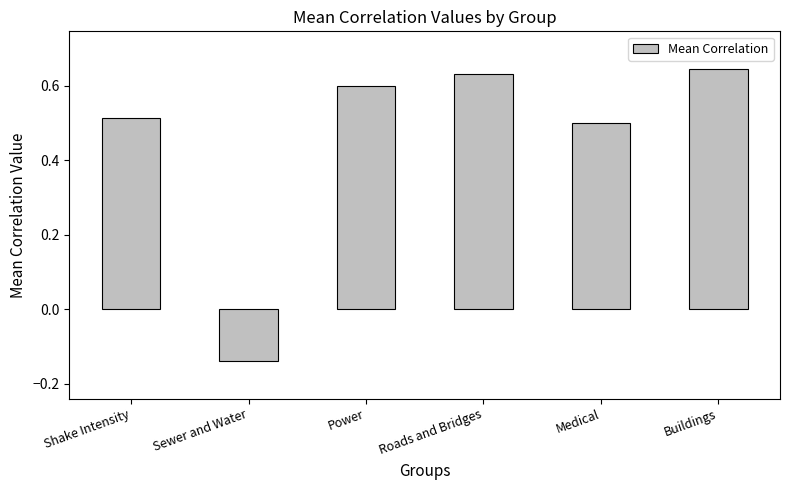

How many values are between 0 and 1?

5